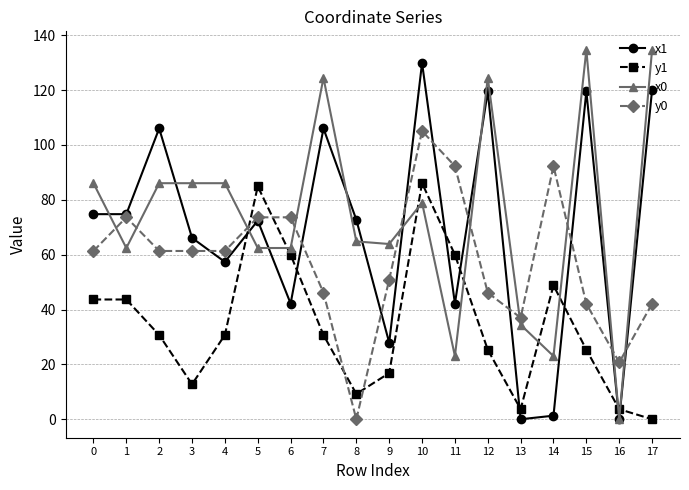

Which series has the widest spread of values?

x0